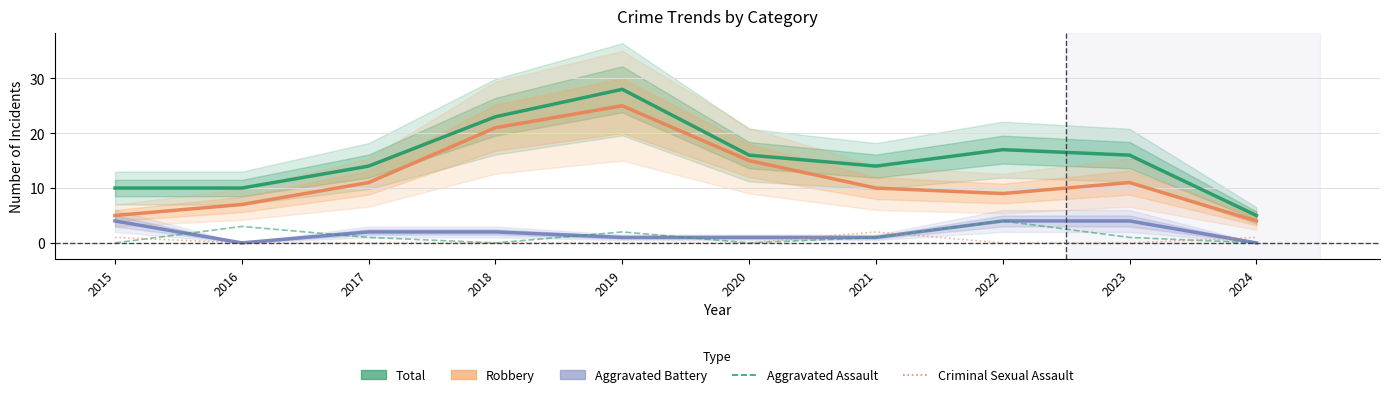

The Robbery (Partial) series shows 21 at 2018. True or false?

True